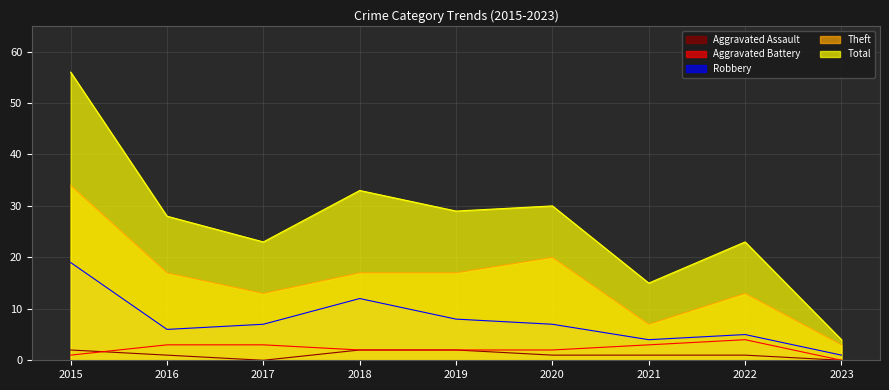

What is the sum of all Aggravated Assault values?

10